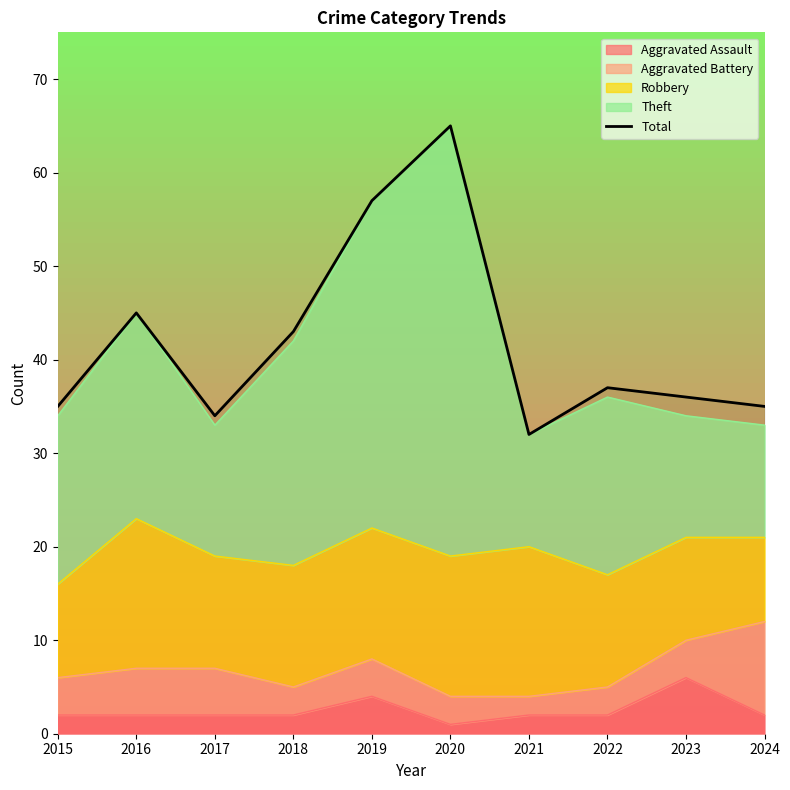

Where is the first local maximum?

2016